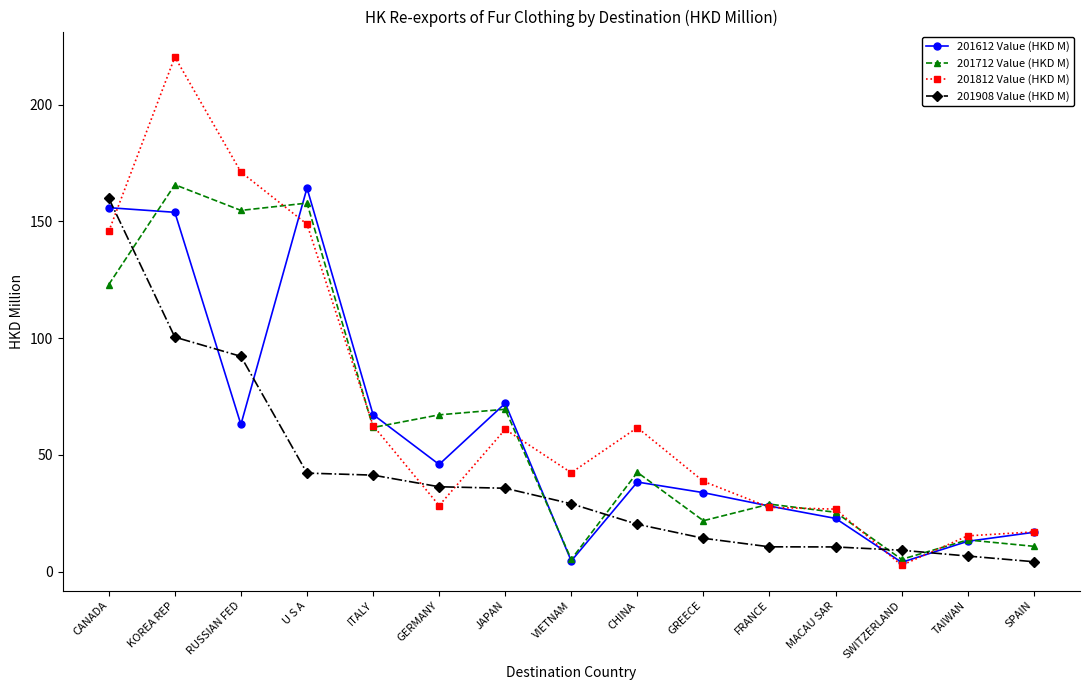

What is the value of the 201812 Value (HKD M) point at the 9th from the left?

61.7